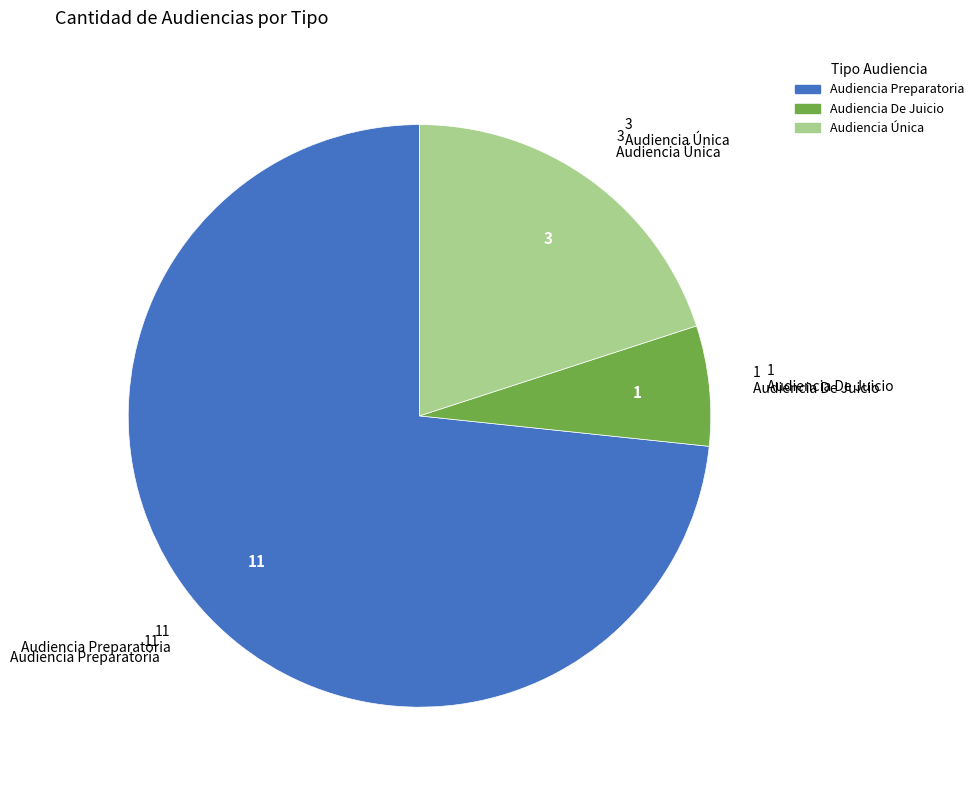

Which has a higher value, Audiencia Preparatoria or Audiencia Única?

Audiencia Preparatoria